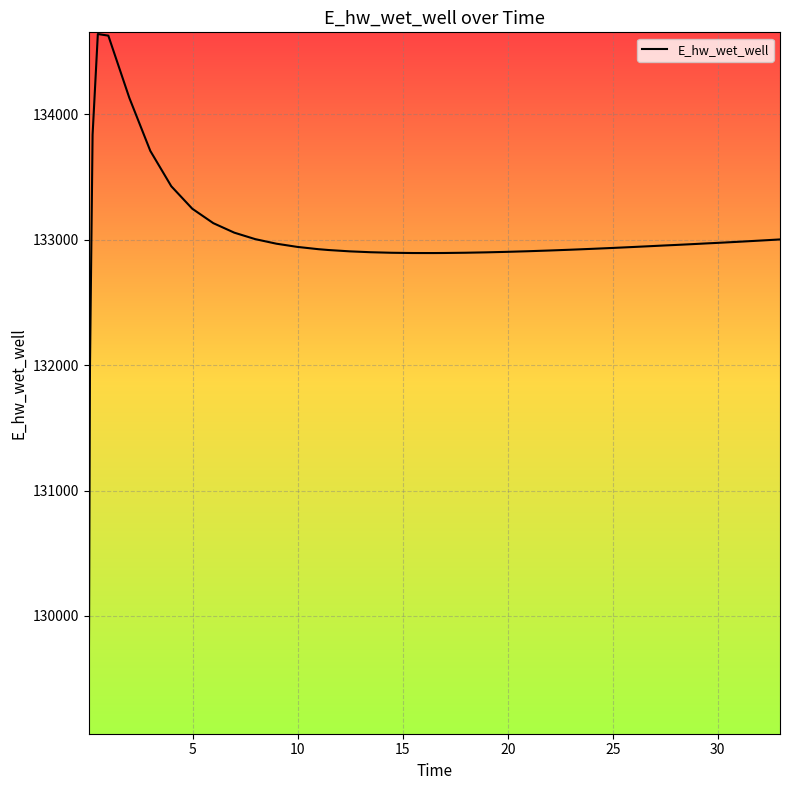

What is the difference between the maximum and minimum values?

5564.5